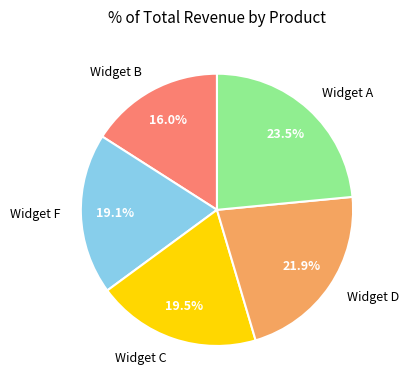

To the nearest percent, what is the difference between the Widget D and Widget C slice percentages?

2%